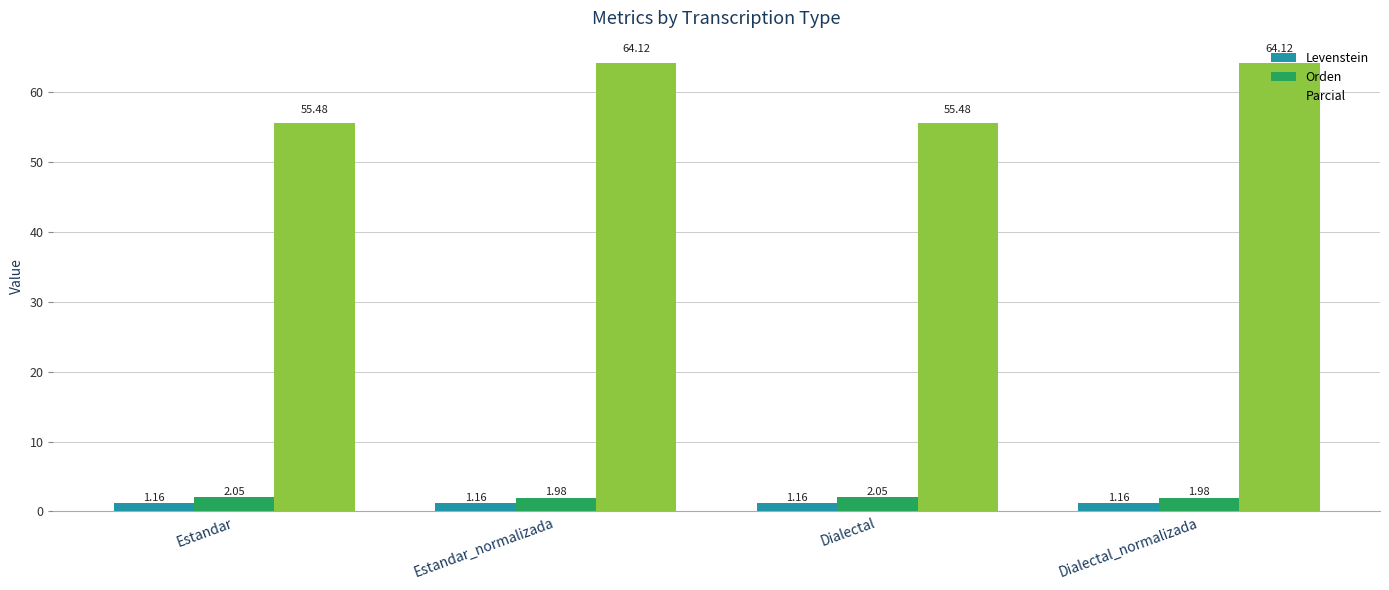

At how many categories does at least one series exceed 12?

4